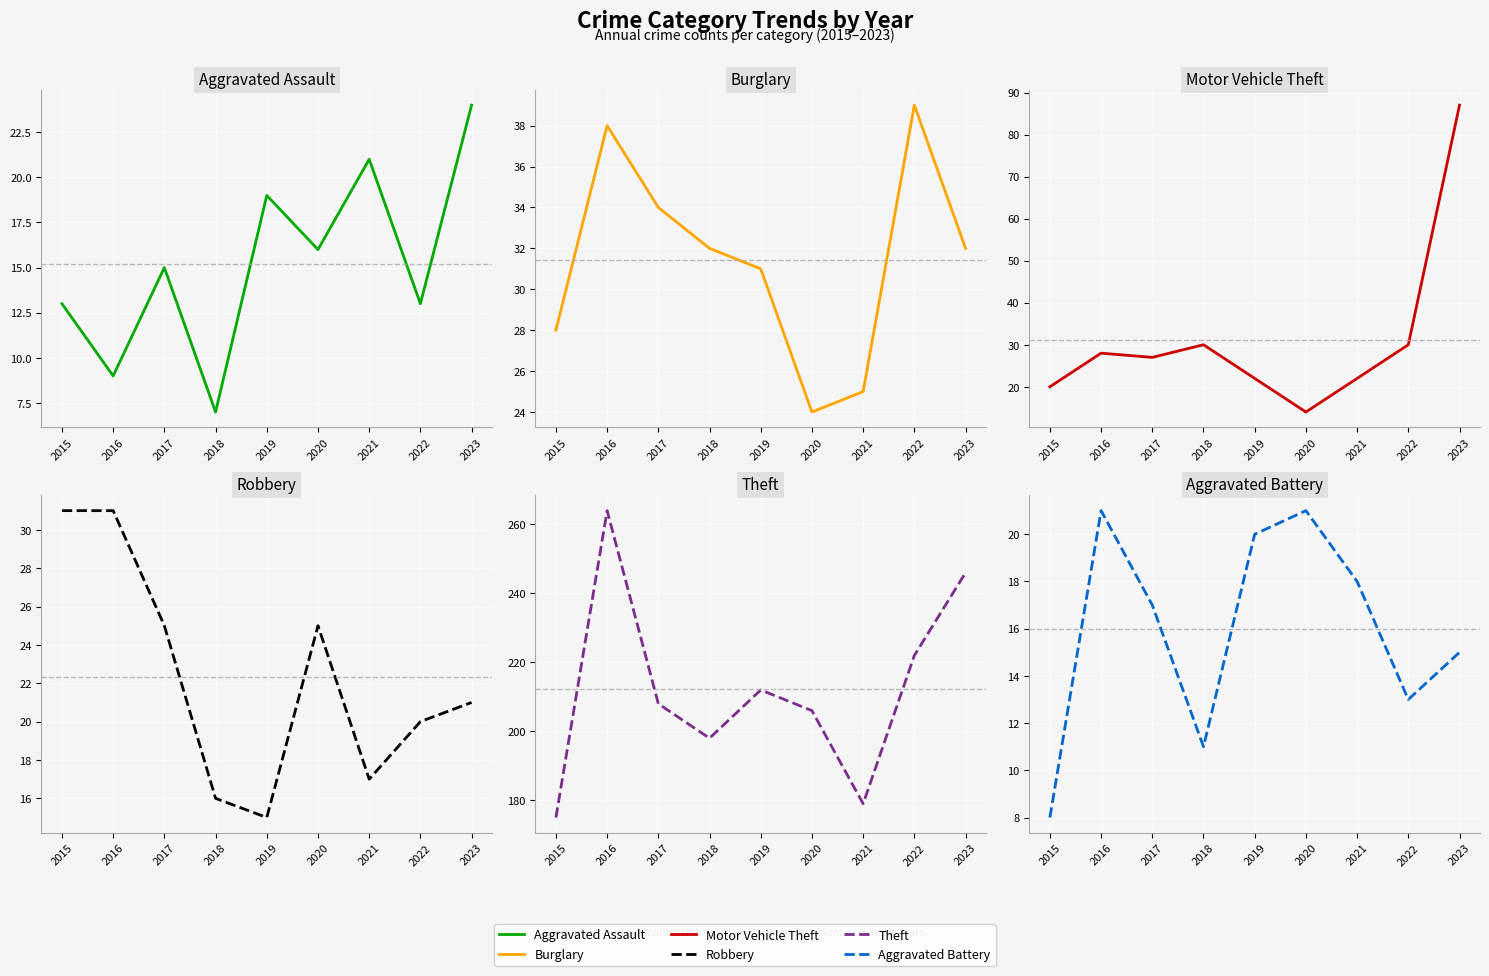

Rank the series by their maximum value, from lowest to highest.

Aggravated Battery, Aggravated Assault, Robbery, Burglary, Motor Vehicle Theft, Theft